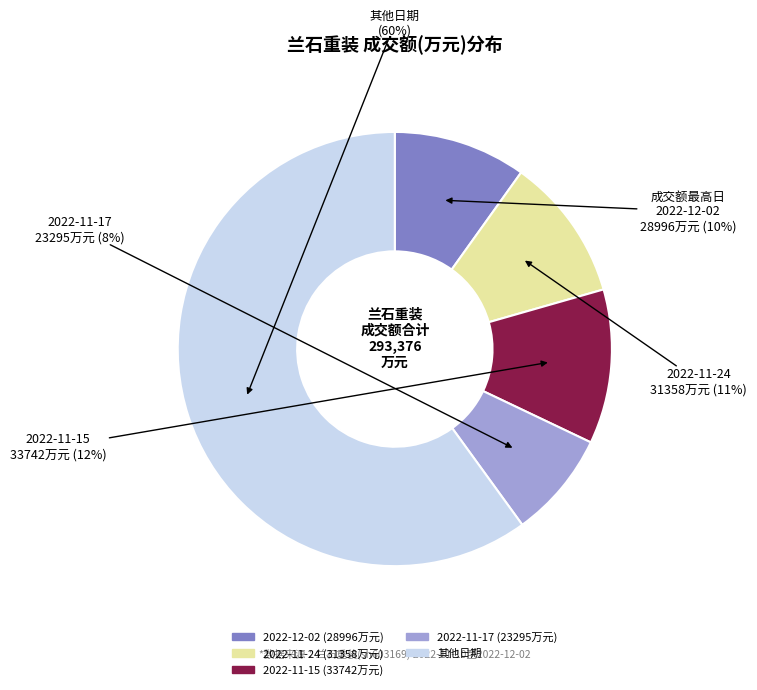

Is there a majority slice in this chart?

Yes